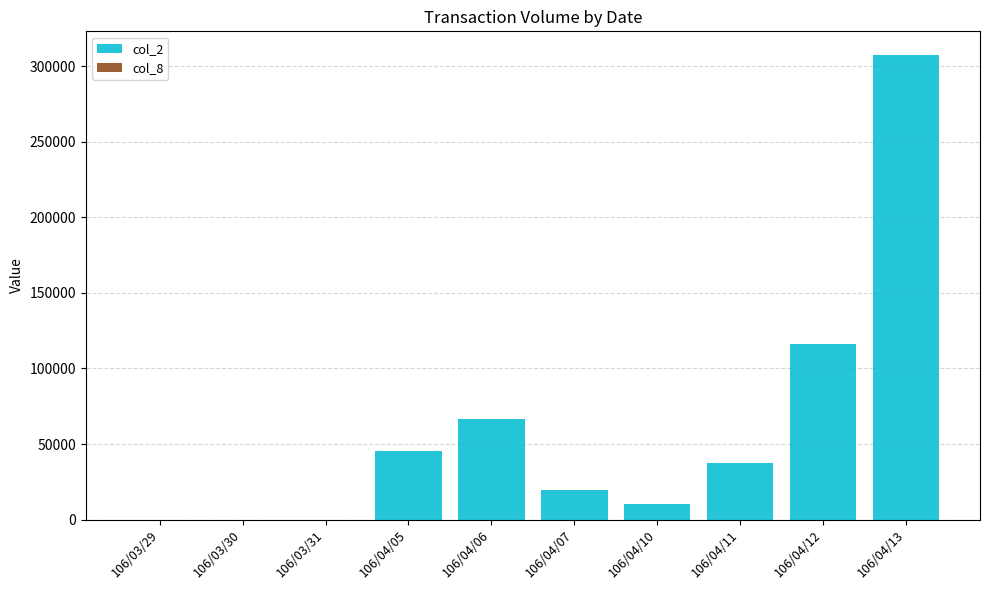

At which category is the sum across all series the highest?

106/04/13